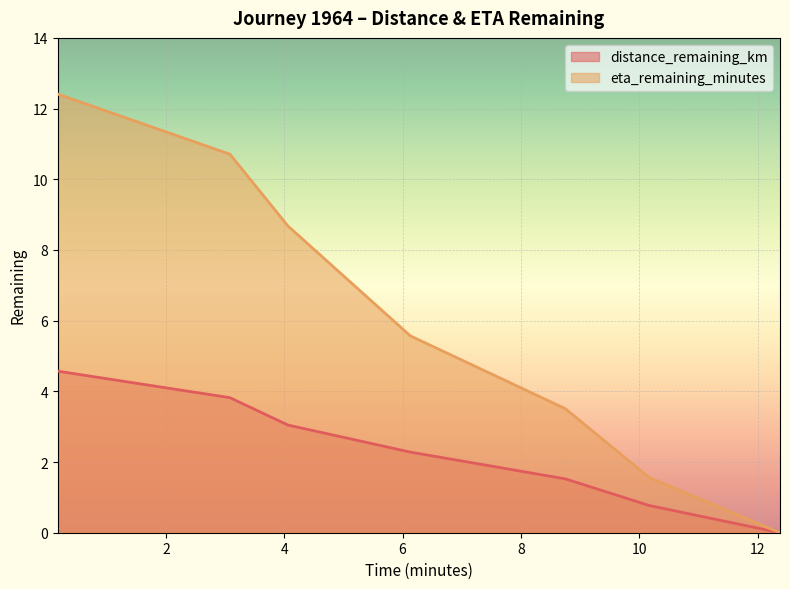

Reading left to right, extract all data points from this chart.

distance_remaining_km: 0.17=4.6	3.08=3.8	4.06=3.0	6.13=2.3	8.75=1.5	10.17=0.8	12.38=0.0
eta_remaining_minutes: 0.17=12.4	3.08=10.7	4.06=8.7	6.13=5.6	8.75=3.5	10.17=1.6	12.38=0.0